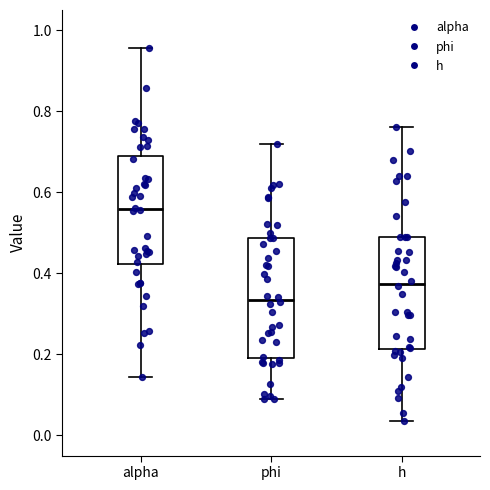

Comparing the boxes themselves (not the whiskers), which one is the tallest?

phi